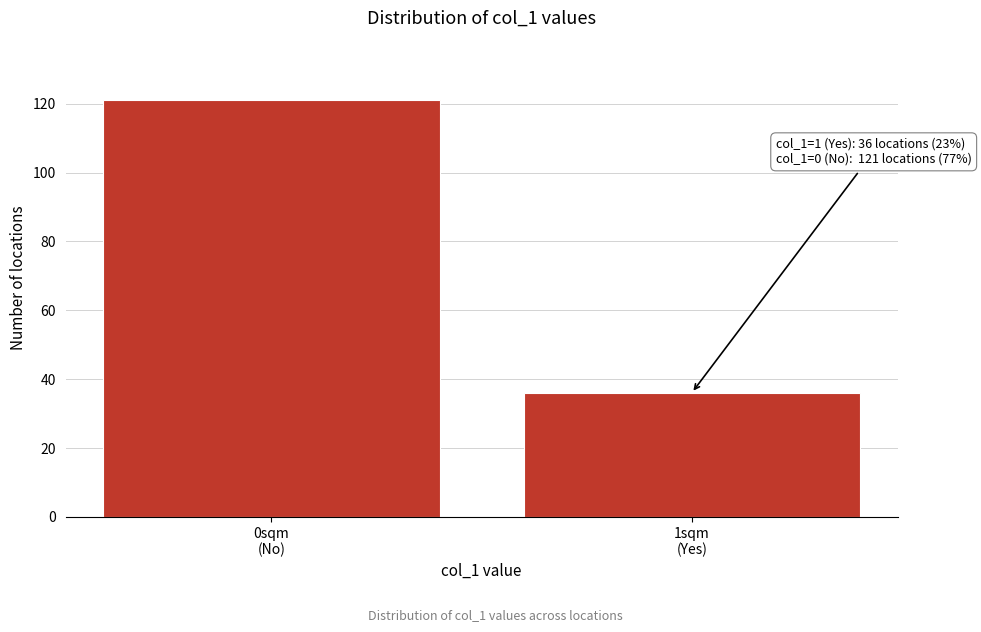

Reading right to left, transcribe all the data shown in this chart.

36	121